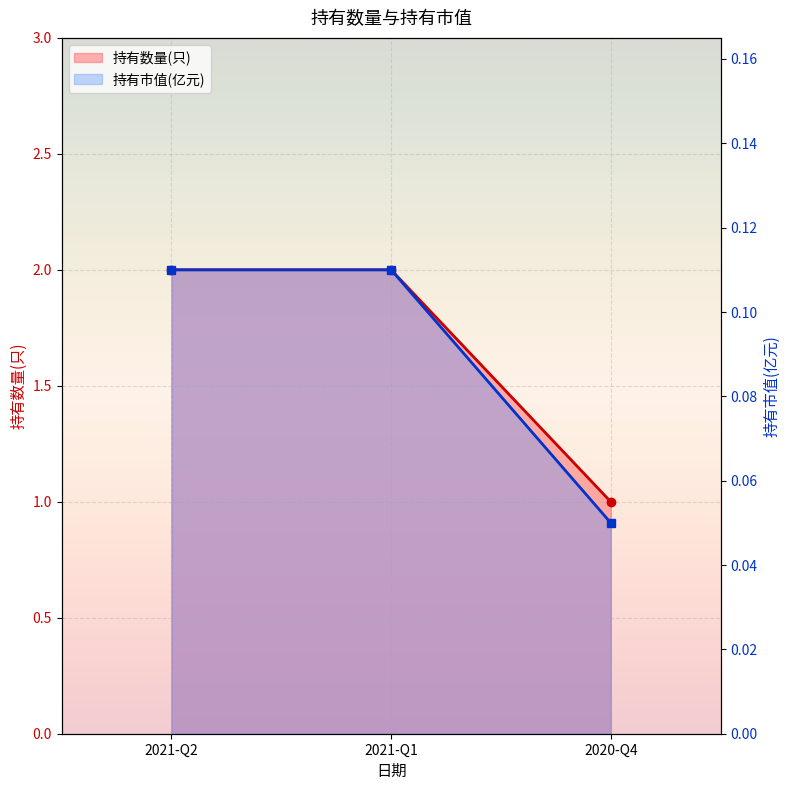

List the labels in order of 持有市值(亿元) value, smallest first.

2020-Q4, 2021-Q2, 2021-Q1